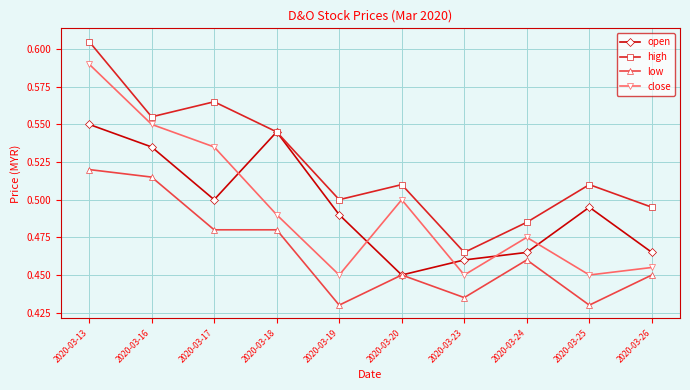

Where is high nearest to the value 0?

2020-03-23